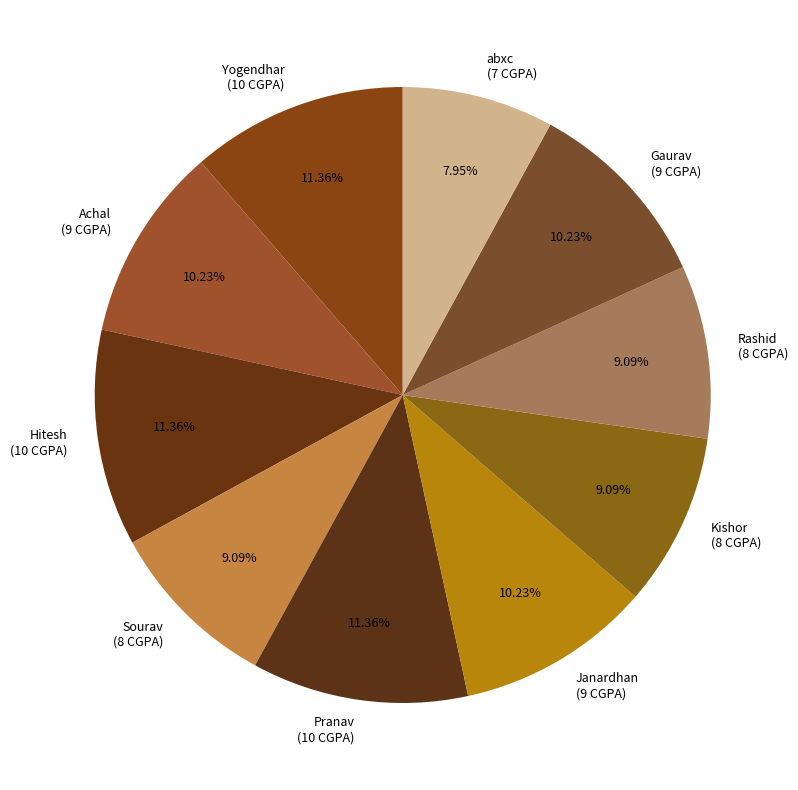

What is the ratio of the value at Pranav to the value at Hitesh?

1.0